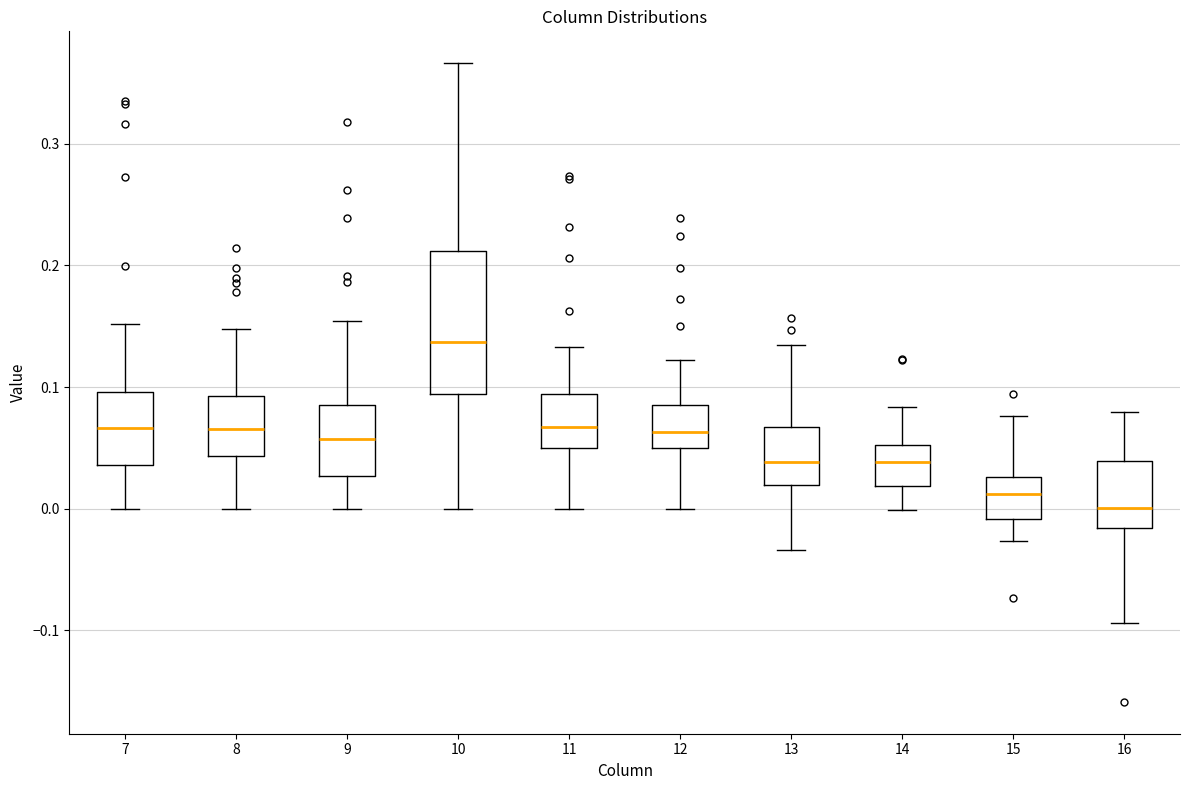

Where does the lower whisker of the box at x = 16 end on the y-axis? The values are not printed on the chart, so give them approximately, as read against the axis.

-0.09